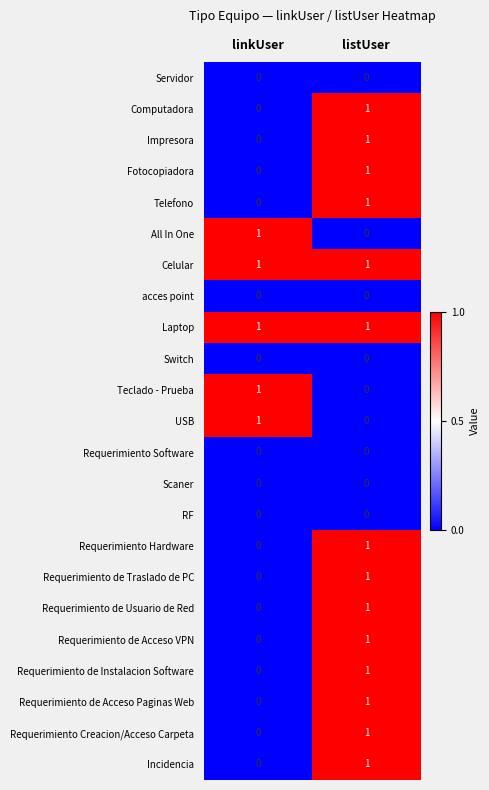

The value of acces point at listUser is 0. True or false?

True